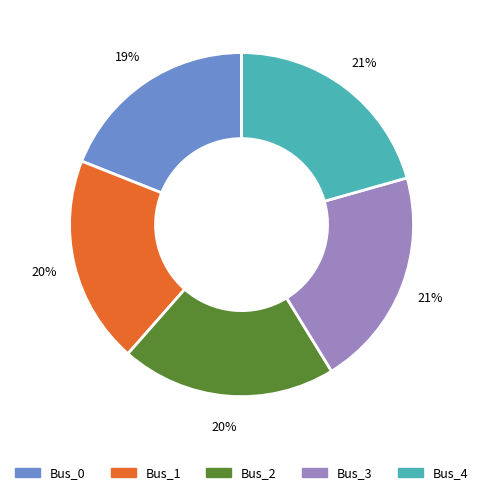

What is the smallest slice in the pie chart?

Bus_0